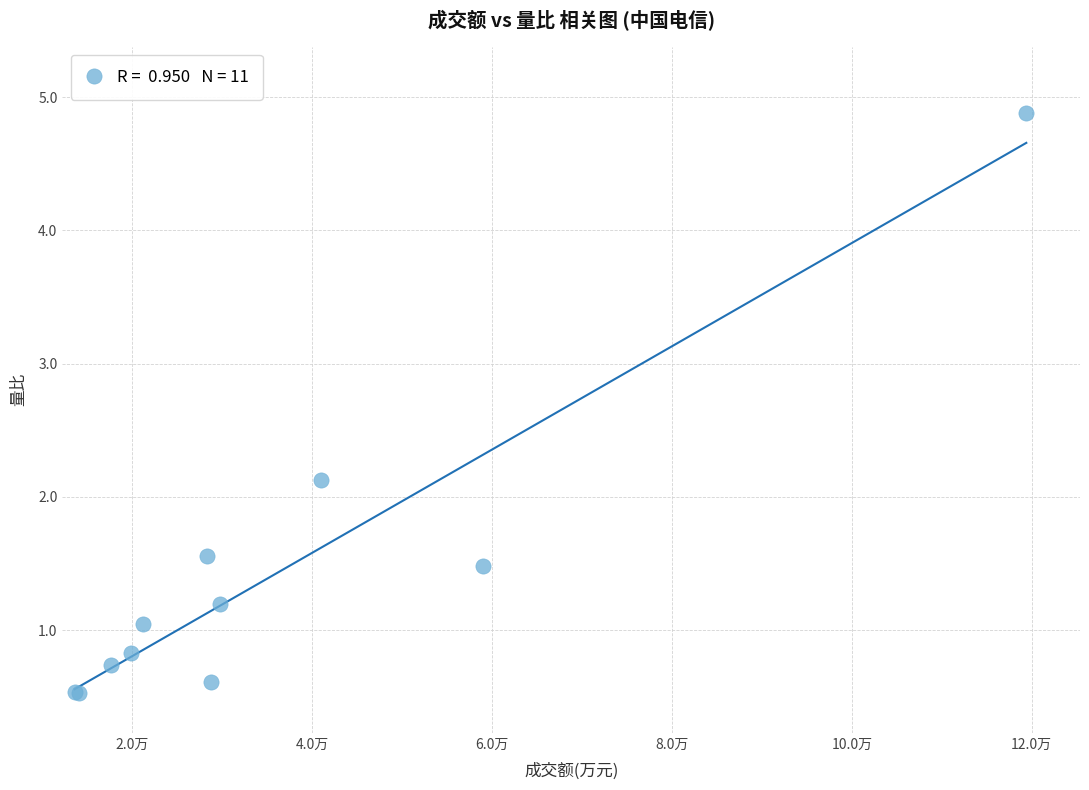

What Y value in the scatter plot is closest to 2?

2.1